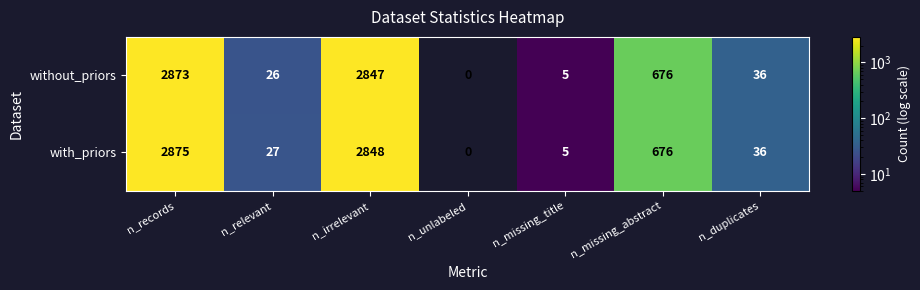

Where is with_priors nearest to the value 1437?

n_missing_abstract